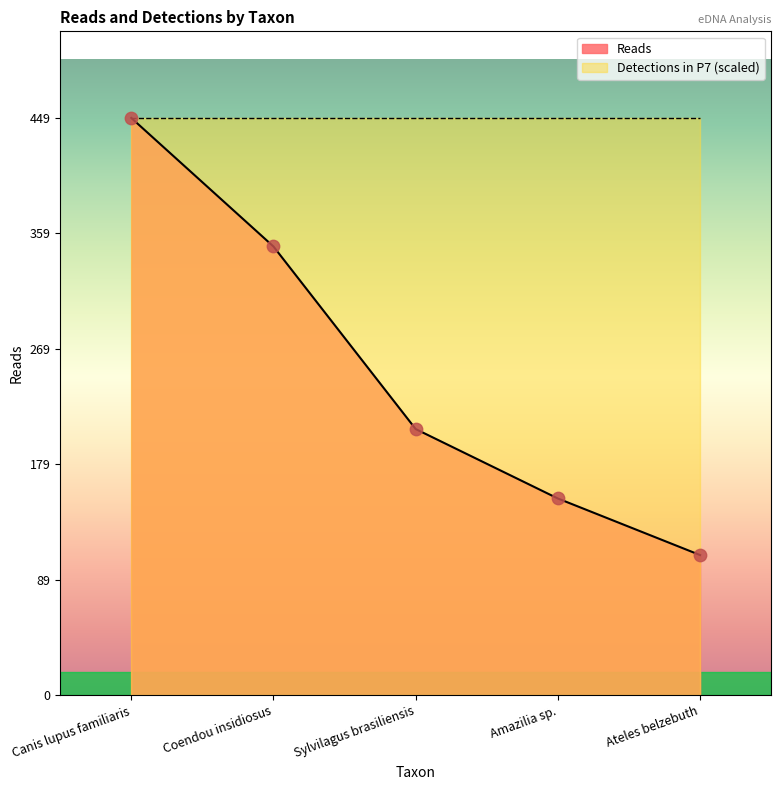

What is the change in value from Canis lupus familiaris to Sylvilagus brasiliensis?

-242